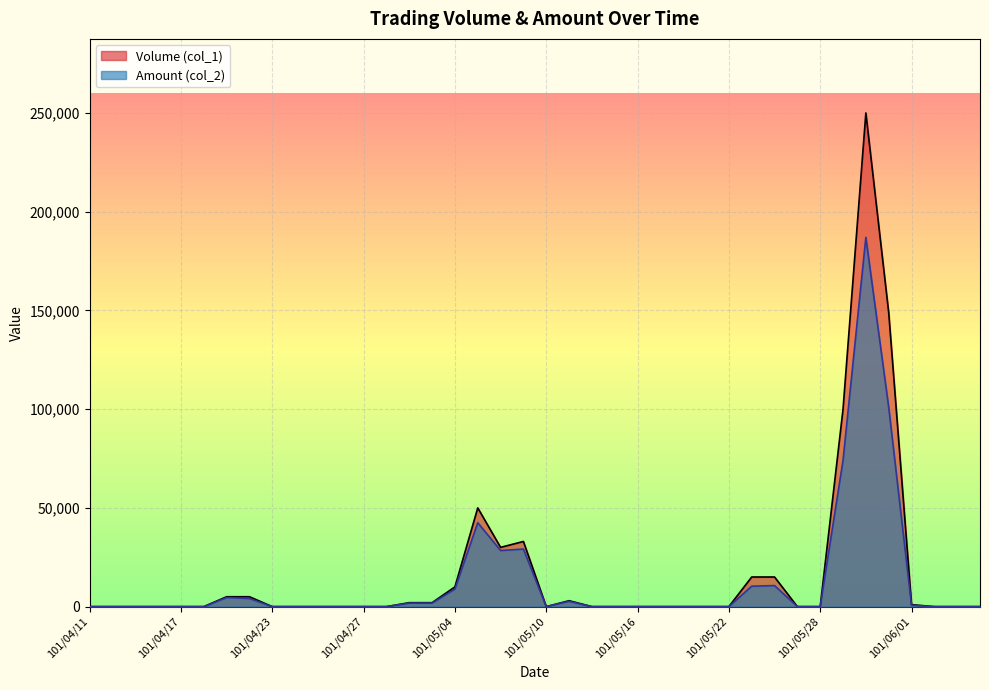

True or false: Amount (col_2) and Volume (col_1) intersect in this chart.

False